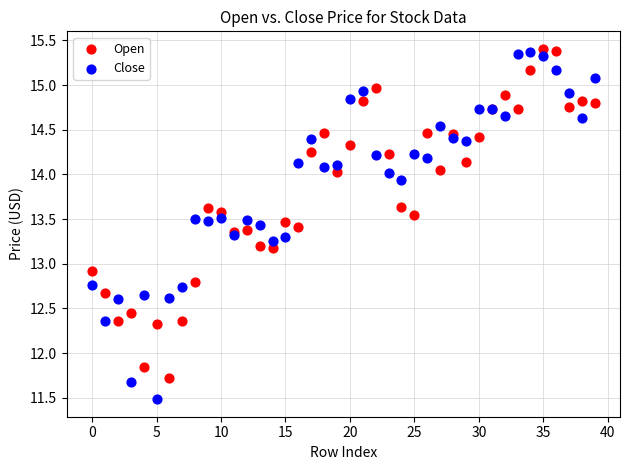

Across all series, what Y value is closest to 13?

12.9